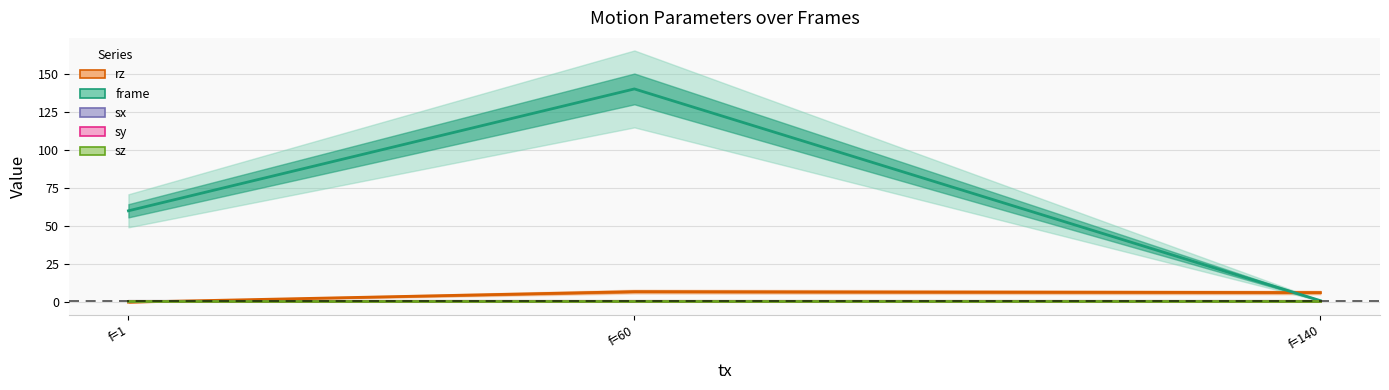

List the labels in order of rz value, smallest first.

f=1, f=140, f=60